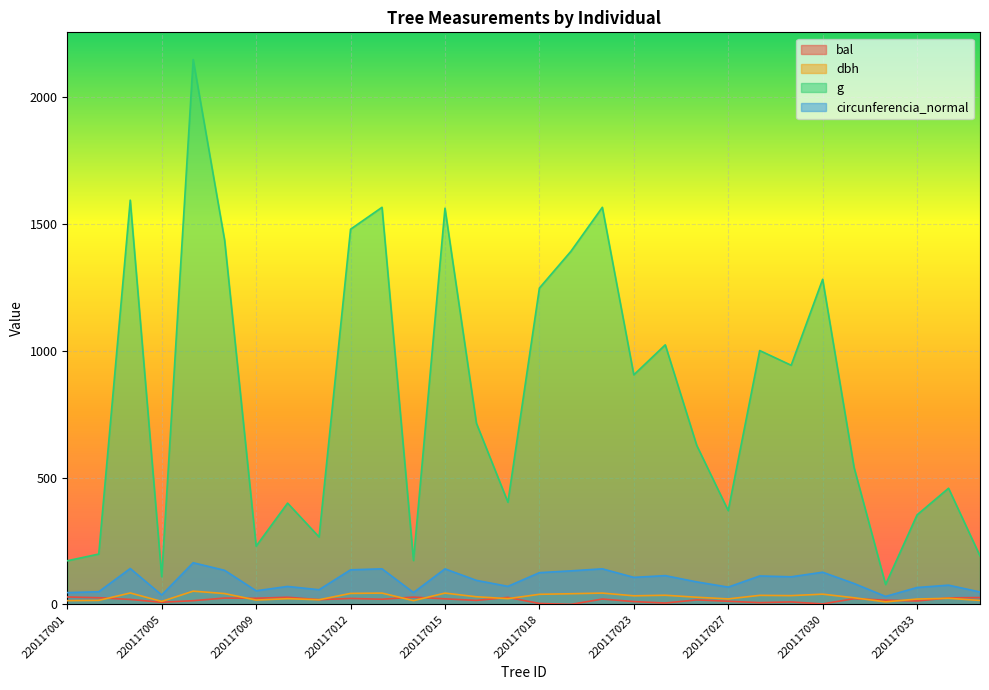

Where is the first local maximum for g?

220117003